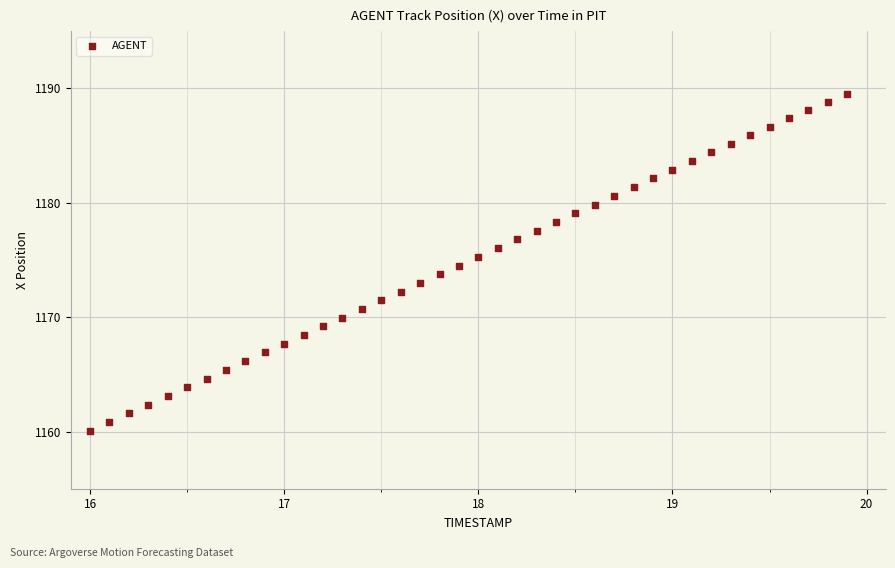

What is the range of X values (max minus min)?

3.9